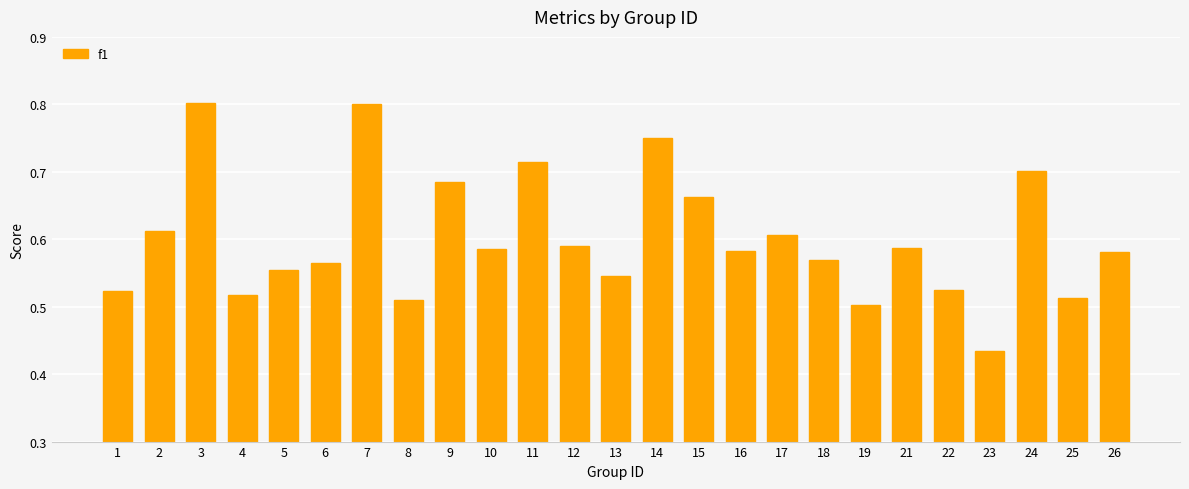

What is the change in value from 18 to 24?

+0.1